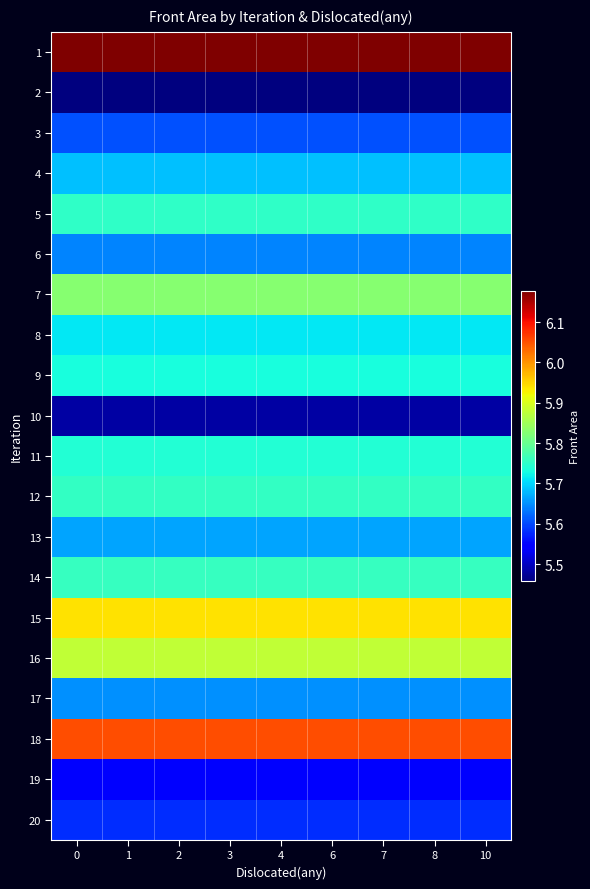

Count the number of data series in this chart.

20